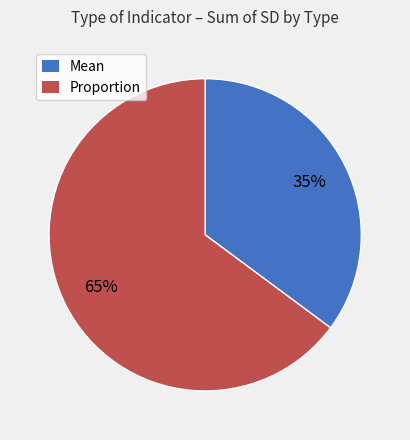

Is it true that Mean is 44% of the pie?

False